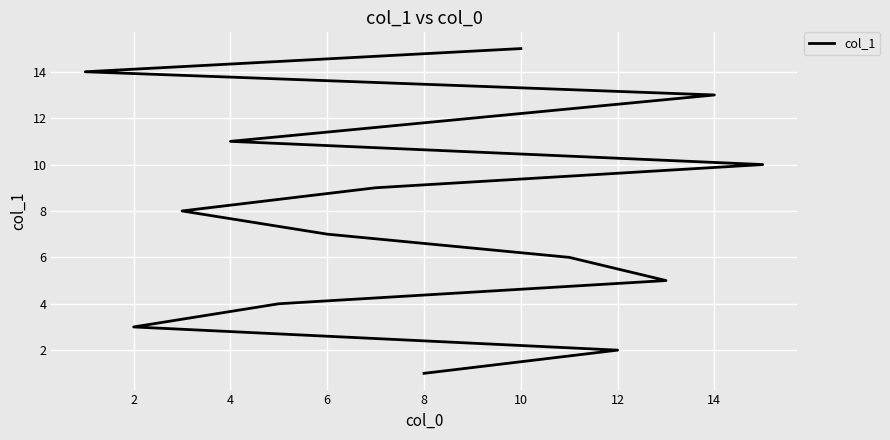

Reading left to right, list all the values displayed in this chart.

1	2	3	4	5	6	7	8	9	10	11	12	13	14	15